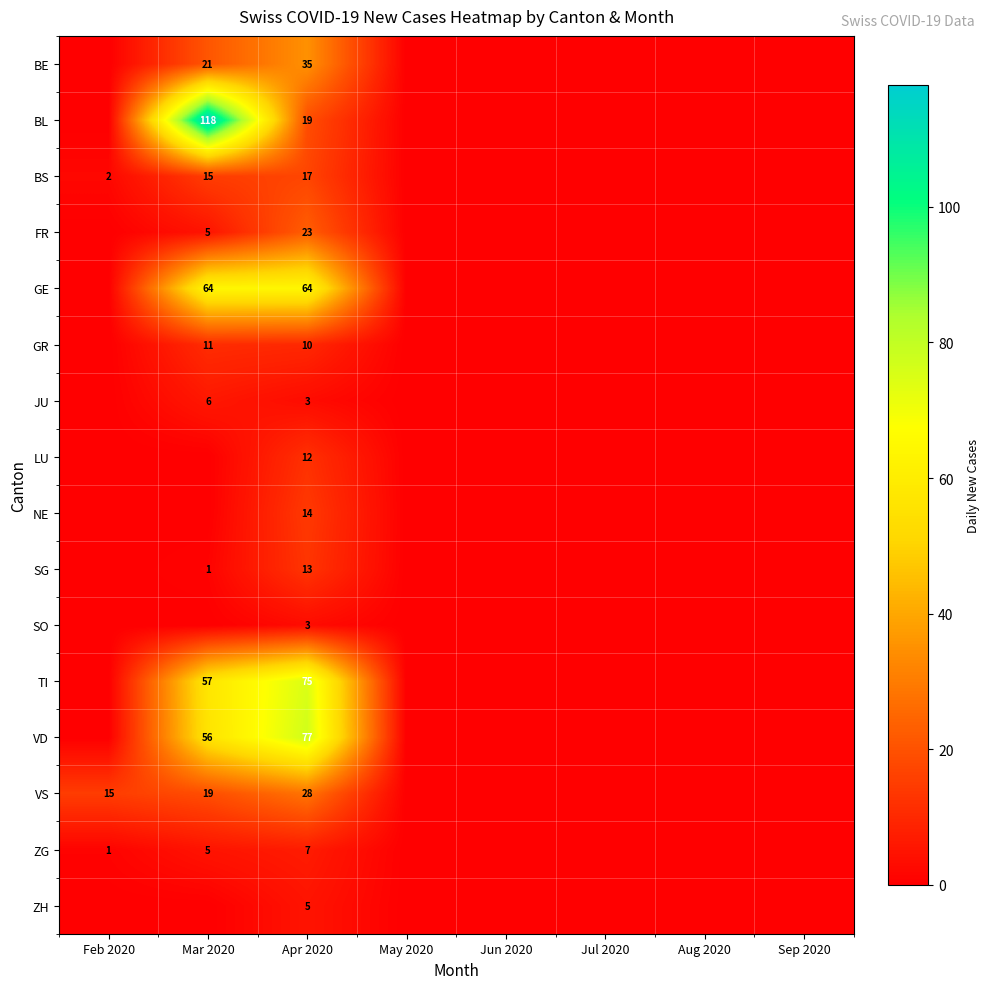

How many series are shown in this chart?

16